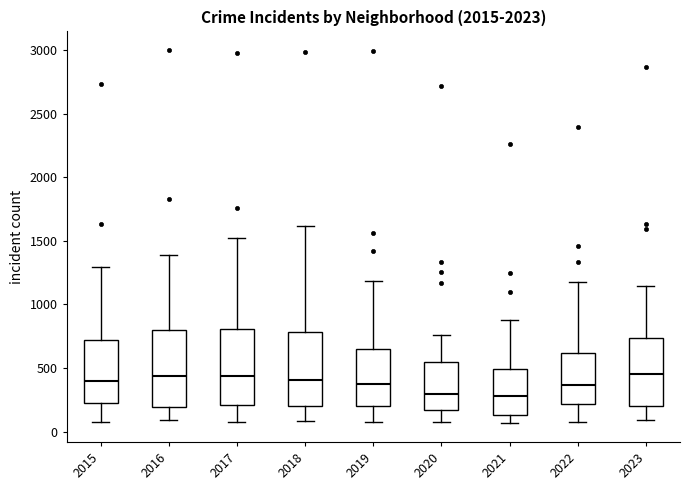

Where does the median line of the box at x = 2023 sit on the y-axis? The values are not printed on the chart, so give them approximately, as read against the axis.

450